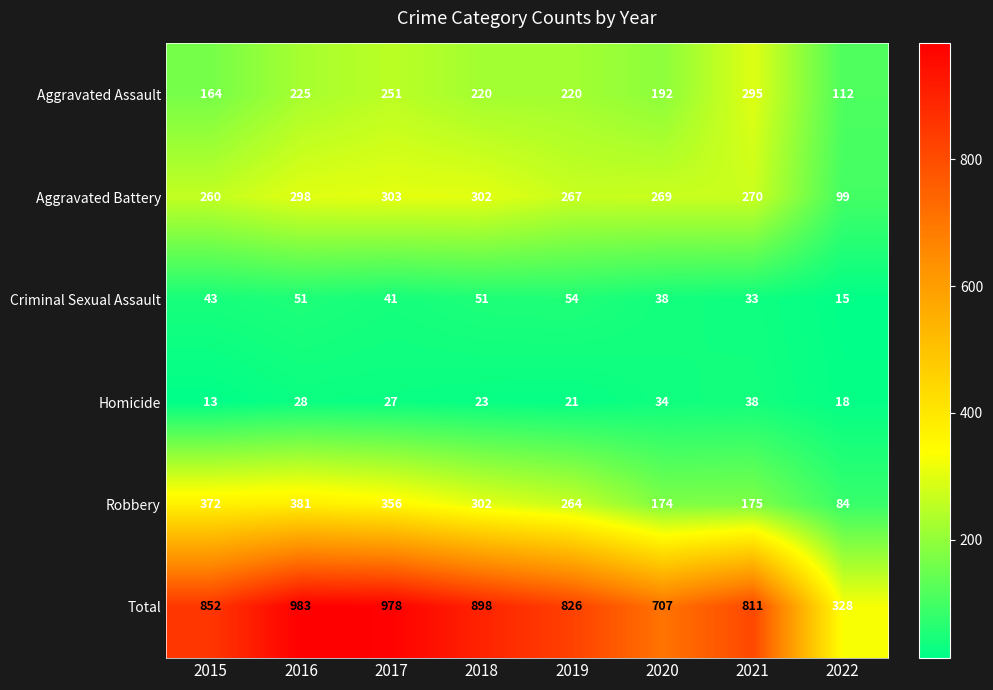

List the series in order of their peak value, highest first.

Total, Robbery, Aggravated Battery, Aggravated Assault, Criminal Sexual Assault, Homicide